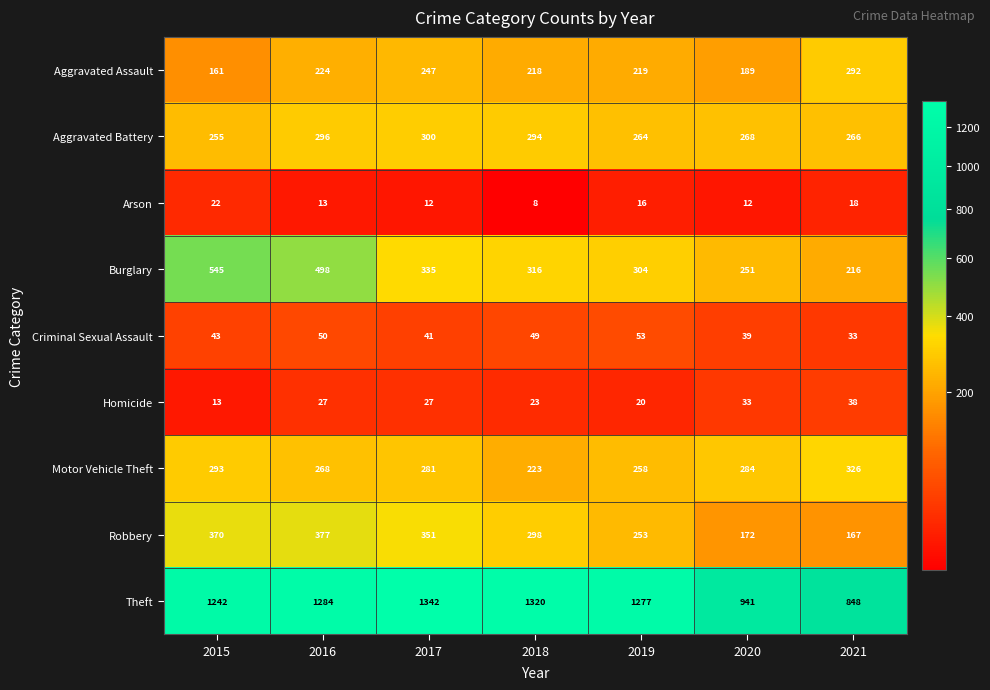

Which category has the lowest value in the Aggravated Battery series?

2015